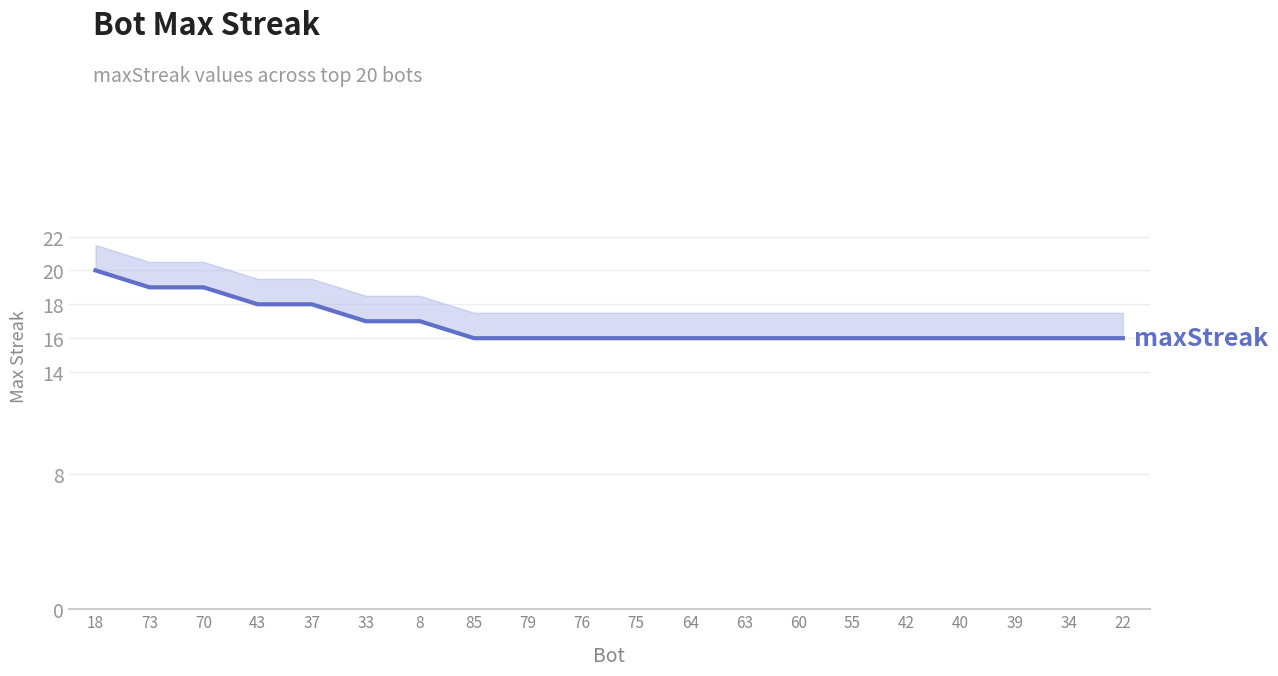

List the labels in order of value, largest first.

18, 73, 70, 43, 37, 33, 8, 85, 79, 76, 75, 64, 63, 60, 55, 42, 40, 39, 34, 22